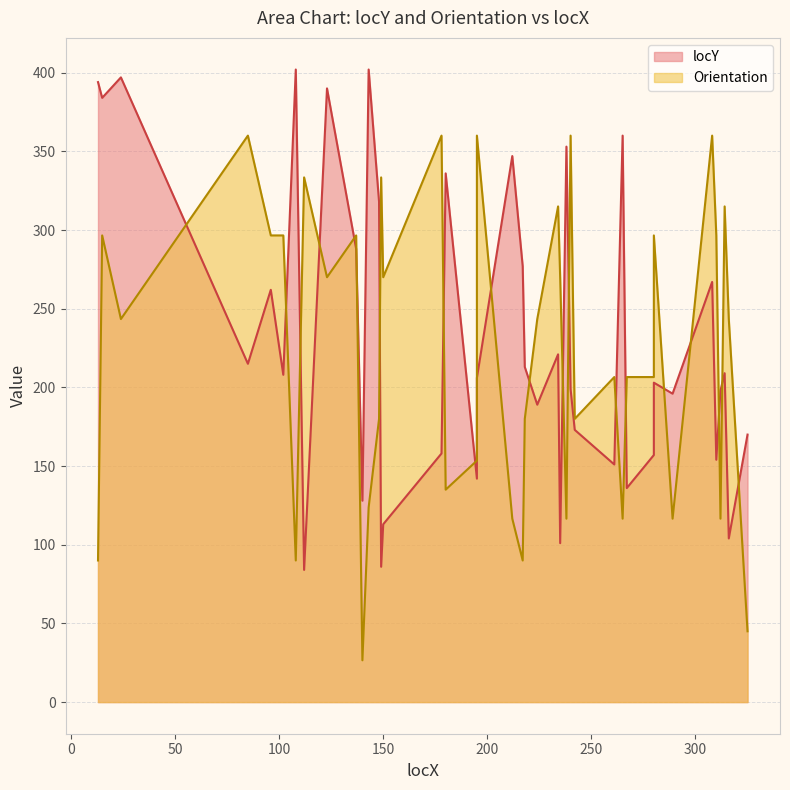

Is the value of locY at 24 greater than the value of Orientation at 13?

Yes